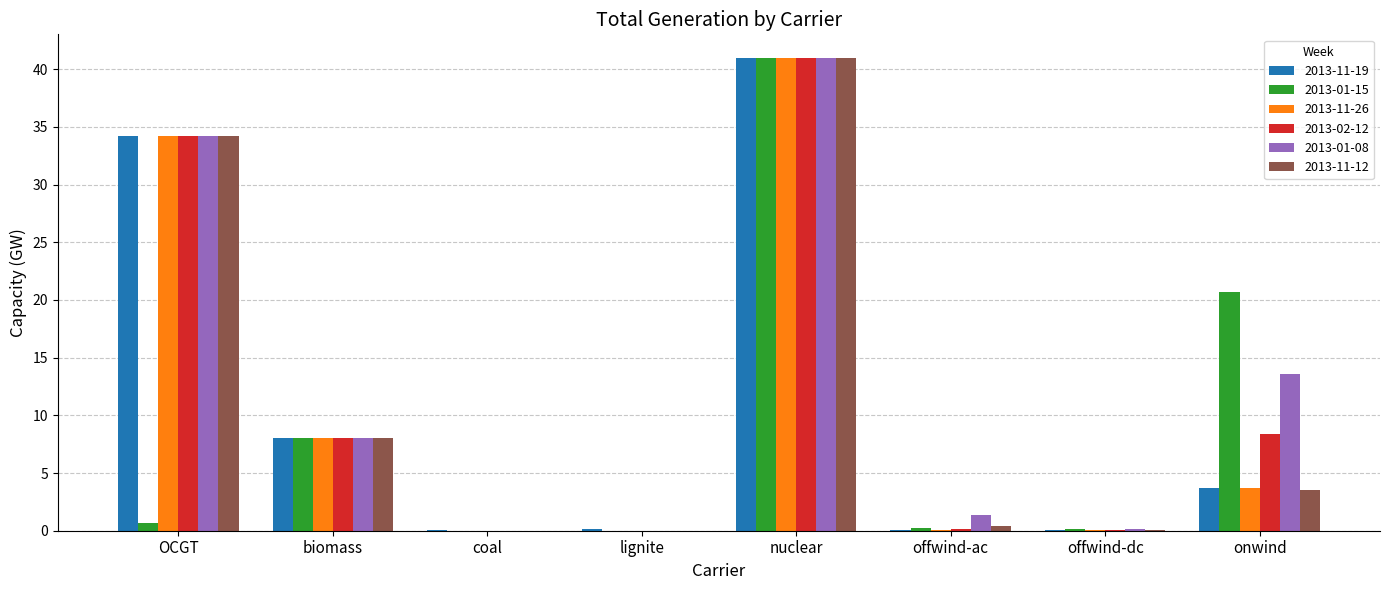

True or false: 2013-11-26 has a value of 17.3 at lignite.

False